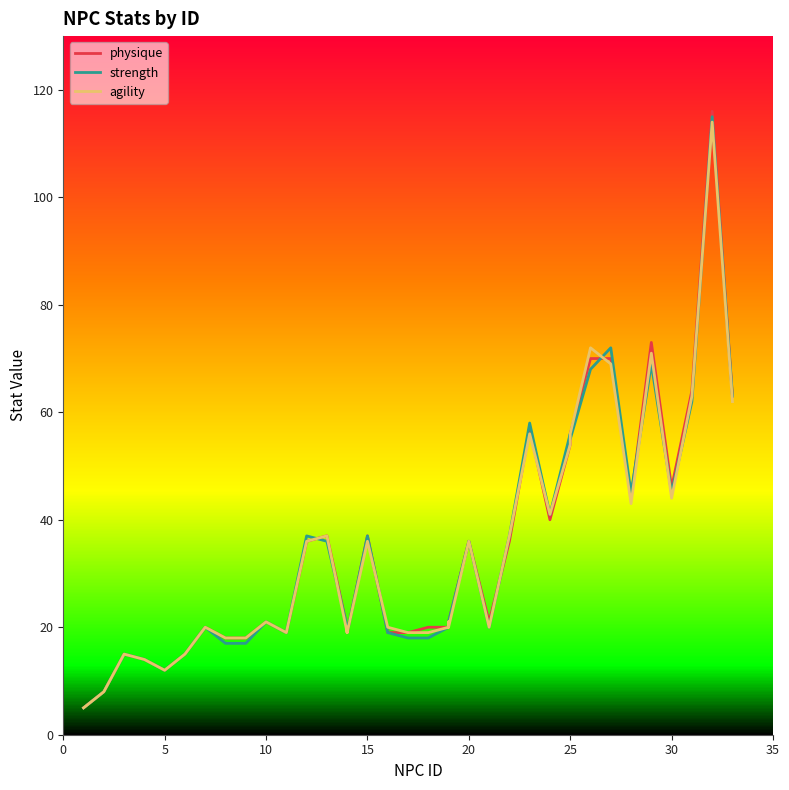

List the series in order of their peak value, highest first.

physique, strength, agility